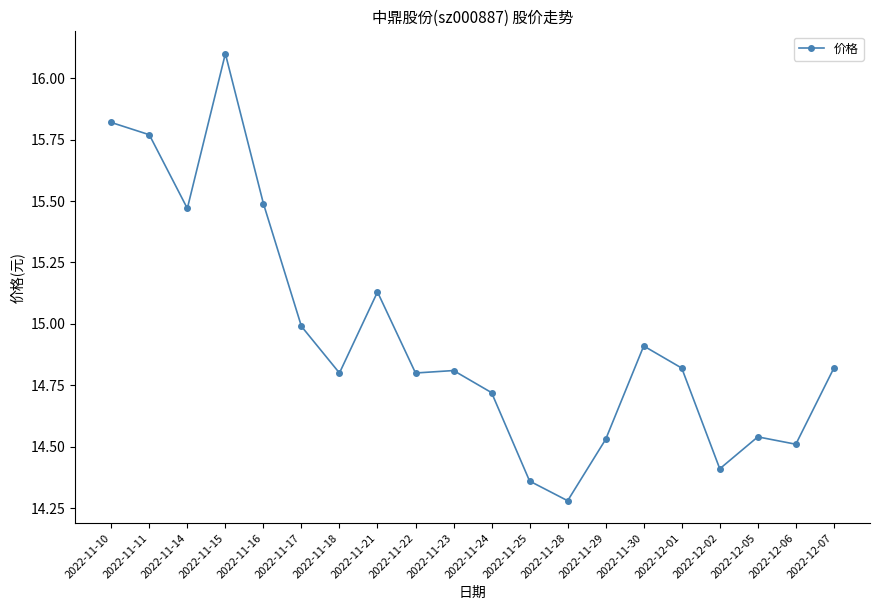

Is it true that the value at 2022-11-15 is 16.1?

True